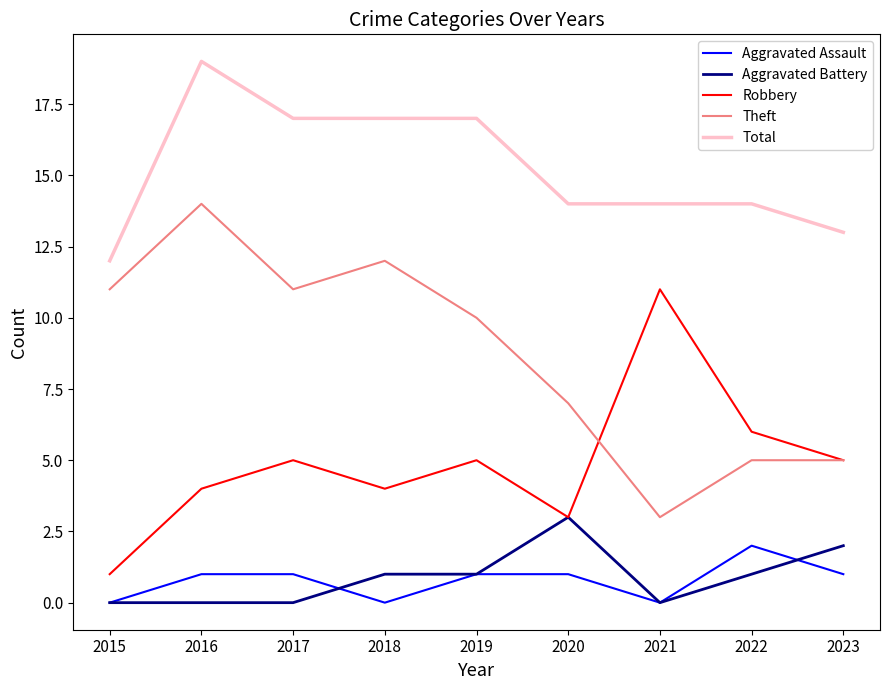

Between 2016 and 2023, which series saw the biggest shift?

Theft